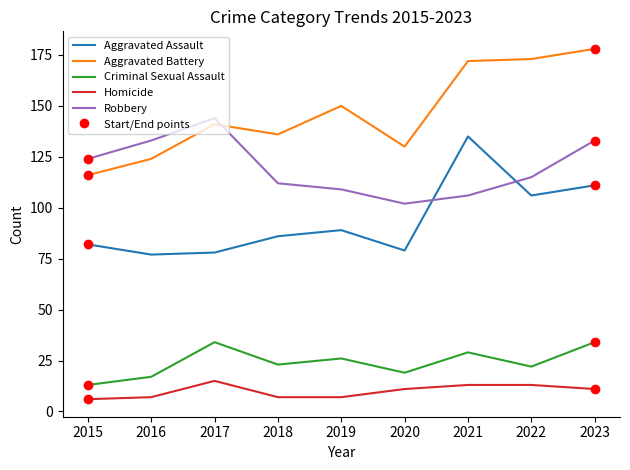

What is the smallest value displayed?

6